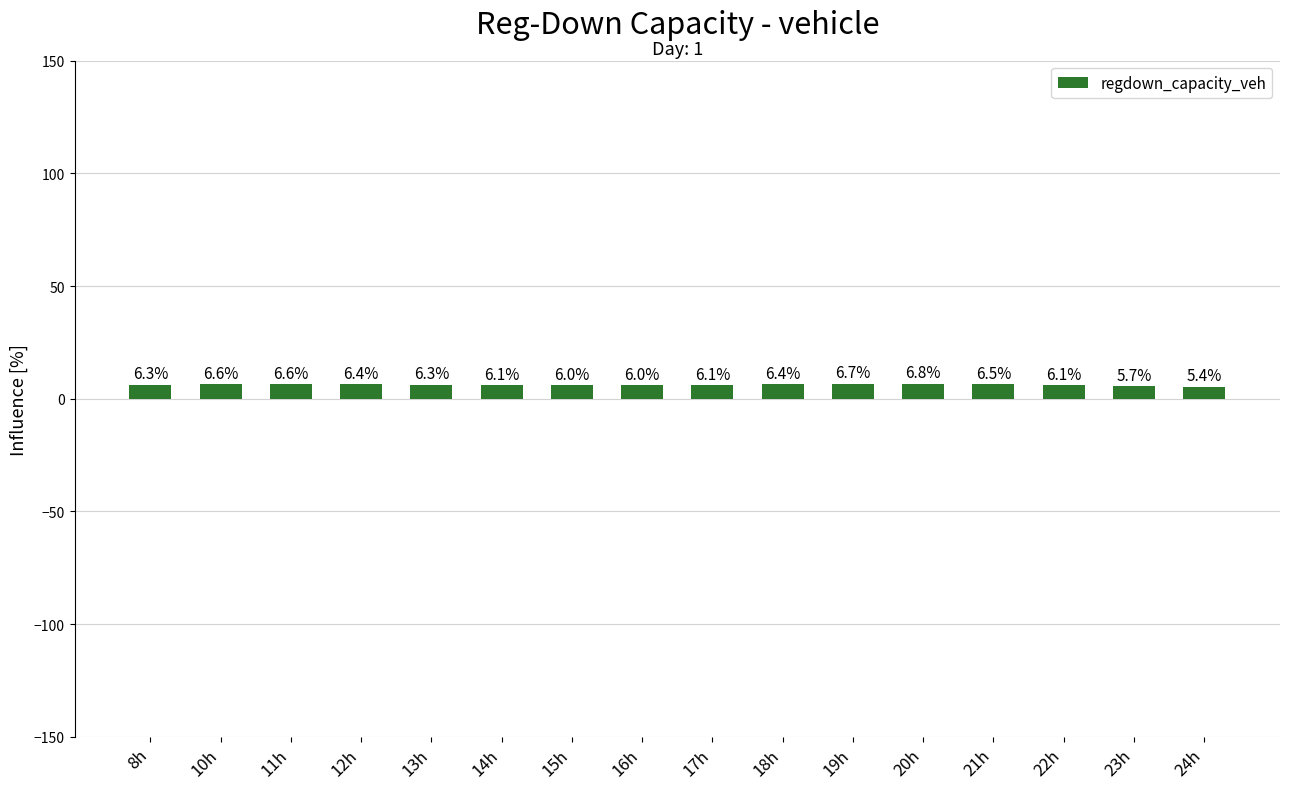

What is the difference between the maximum and minimum values?

1.3